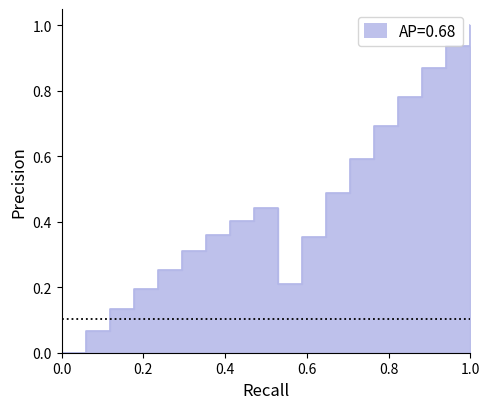

Reading left to right, transcribe all the data shown in this chart.

1=0.0	2=0.1	3=0.1	4=0.2	5=0.3	6=0.3	7=0.4	8=0.4	9=0.4	10=0.2	11=0.4	12=0.5	13=0.6	14=0.7	15=0.8	16=0.9	17=0.9	18=1.0